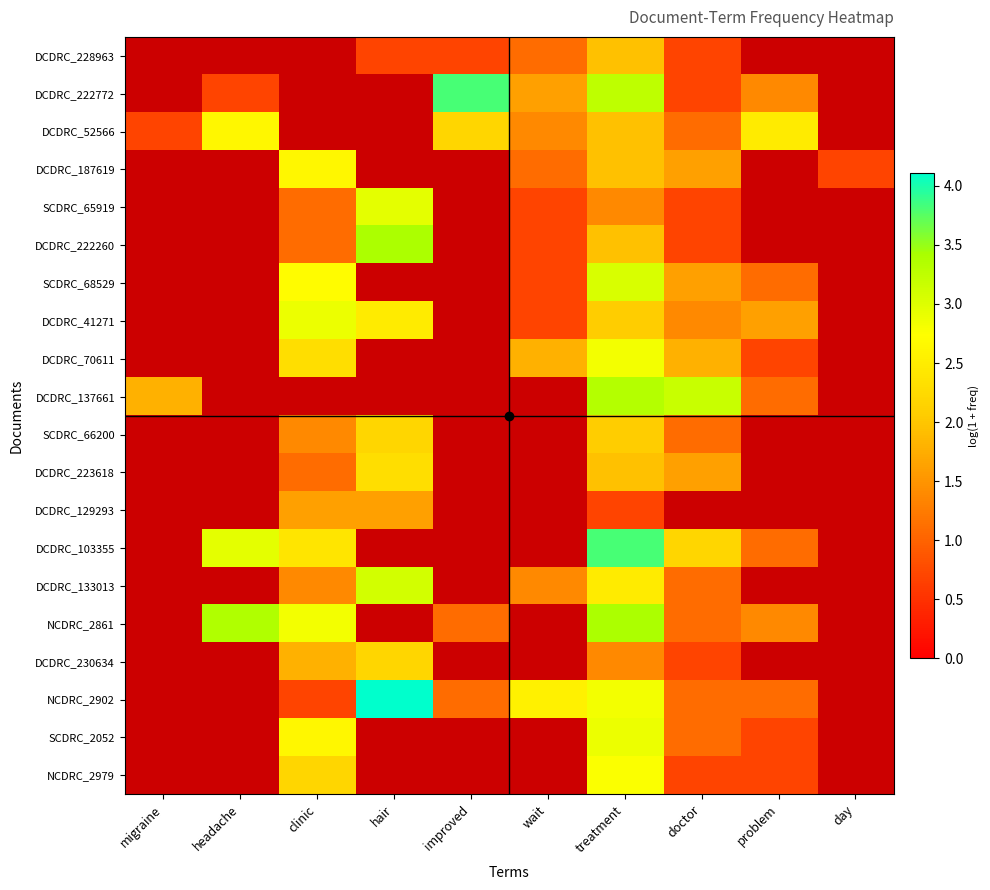

Between problem and clinic, which is larger?

clinic